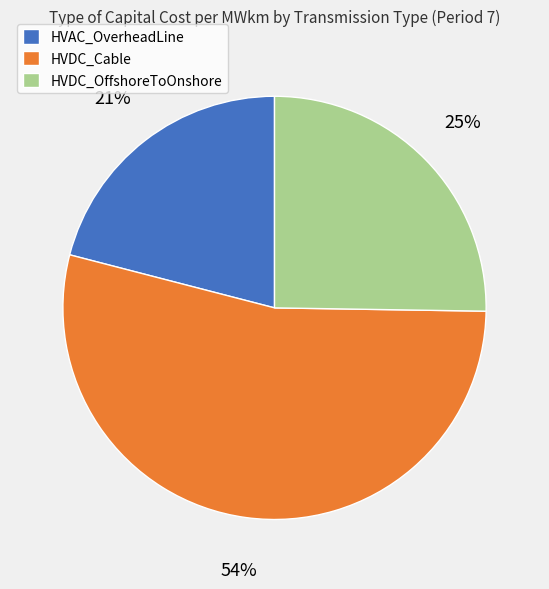

What is the largest slice in the pie chart?

HVDC_Cable